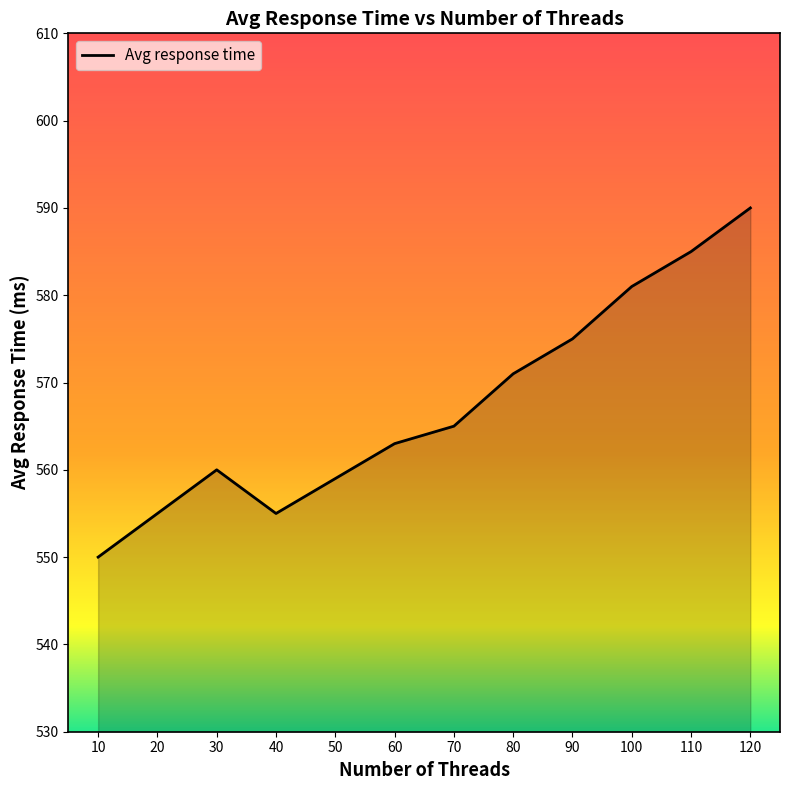

How many values are below 565?

6